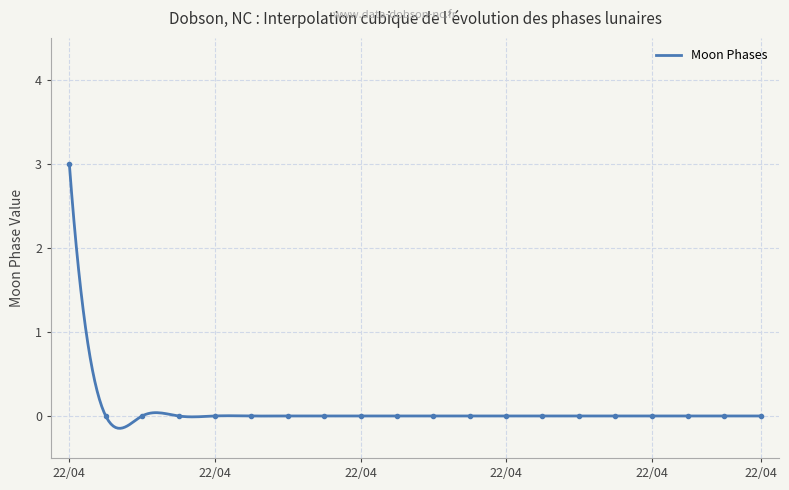

Which category has the highest value across all series?

22/04